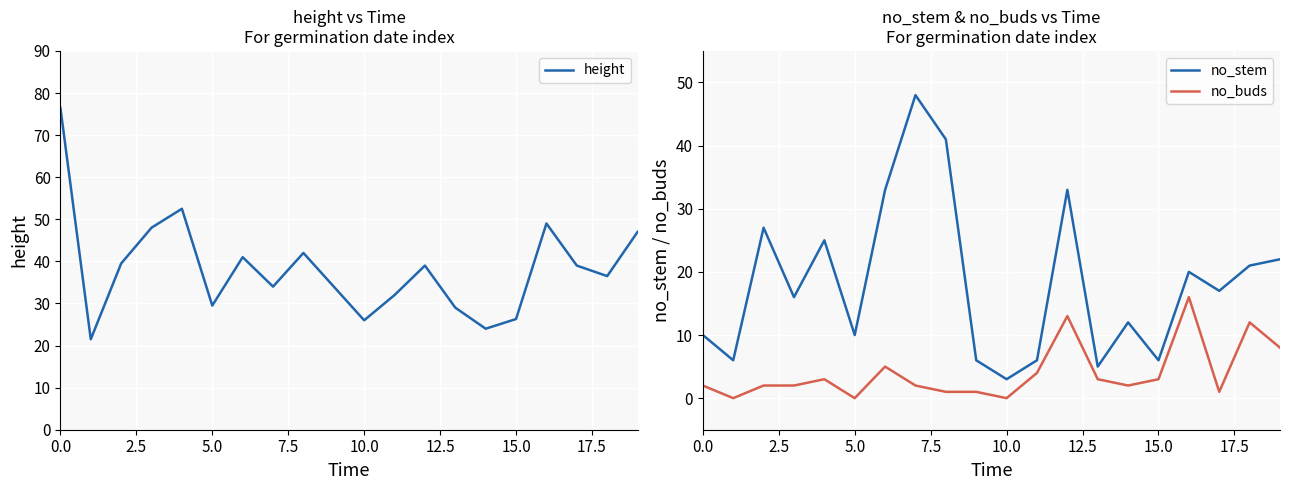

What is the greatest value displayed?

76.5